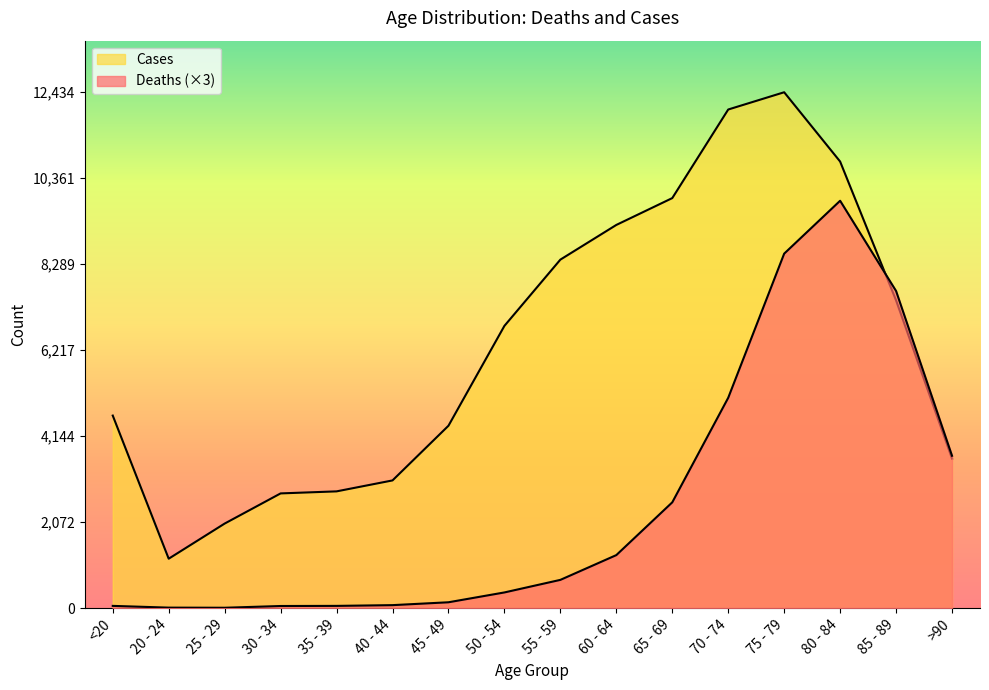

At which label is Deaths closest to 4914?

70 - 74